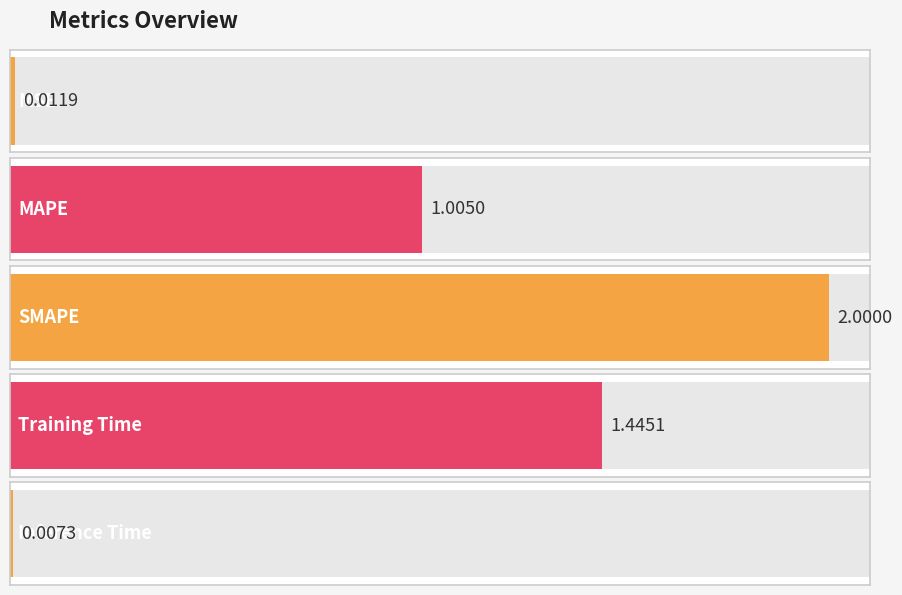

Reading left to right, what are all the values shown in this chart?

0.0	1.0	2.0	1.4	0.0